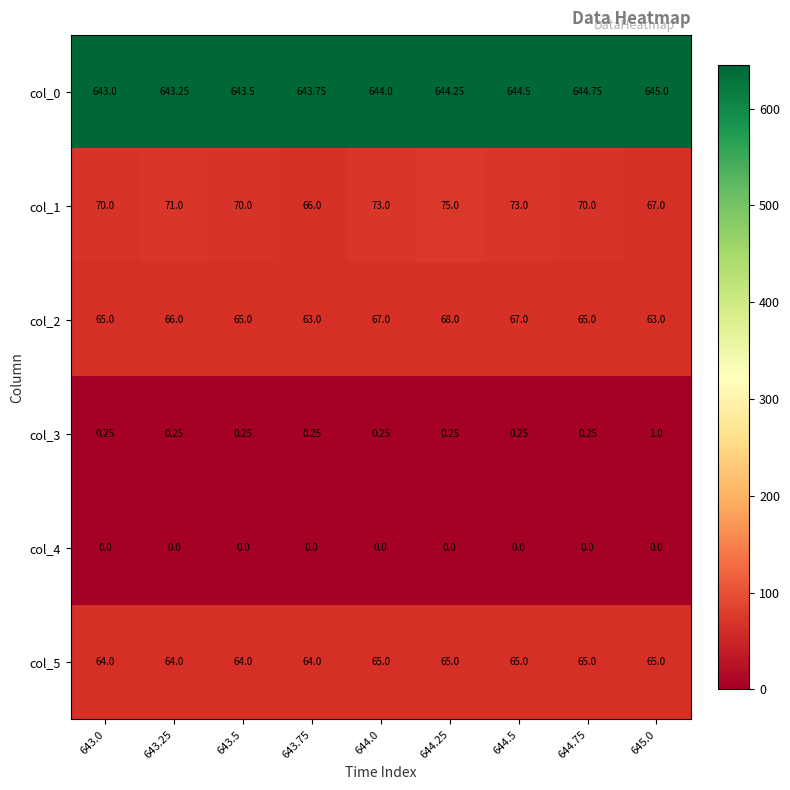

Count the number of categories in the chart.

9